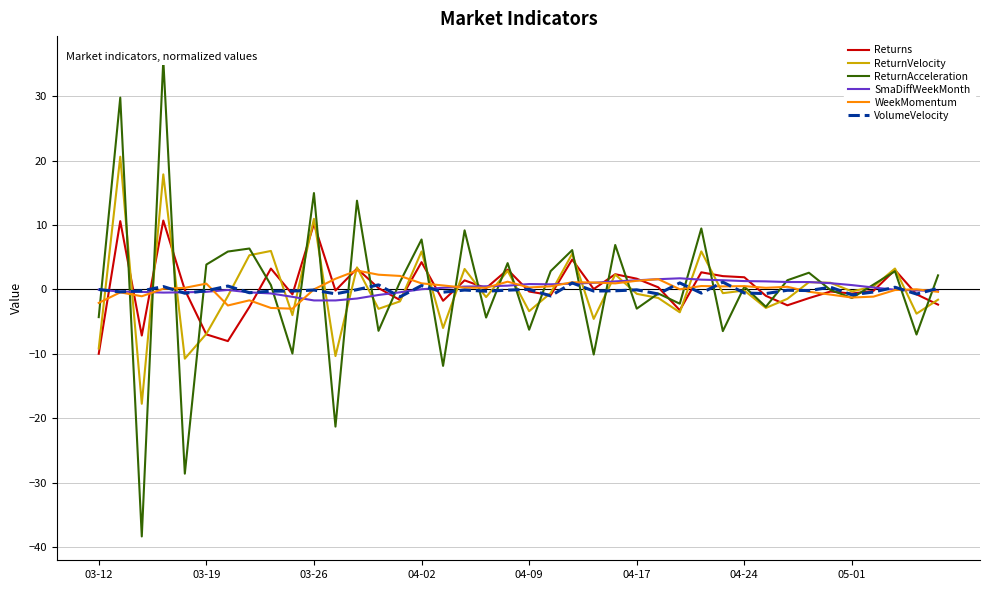

What is the lowest value of the SmaDiffWeekMonth series?

-1.7